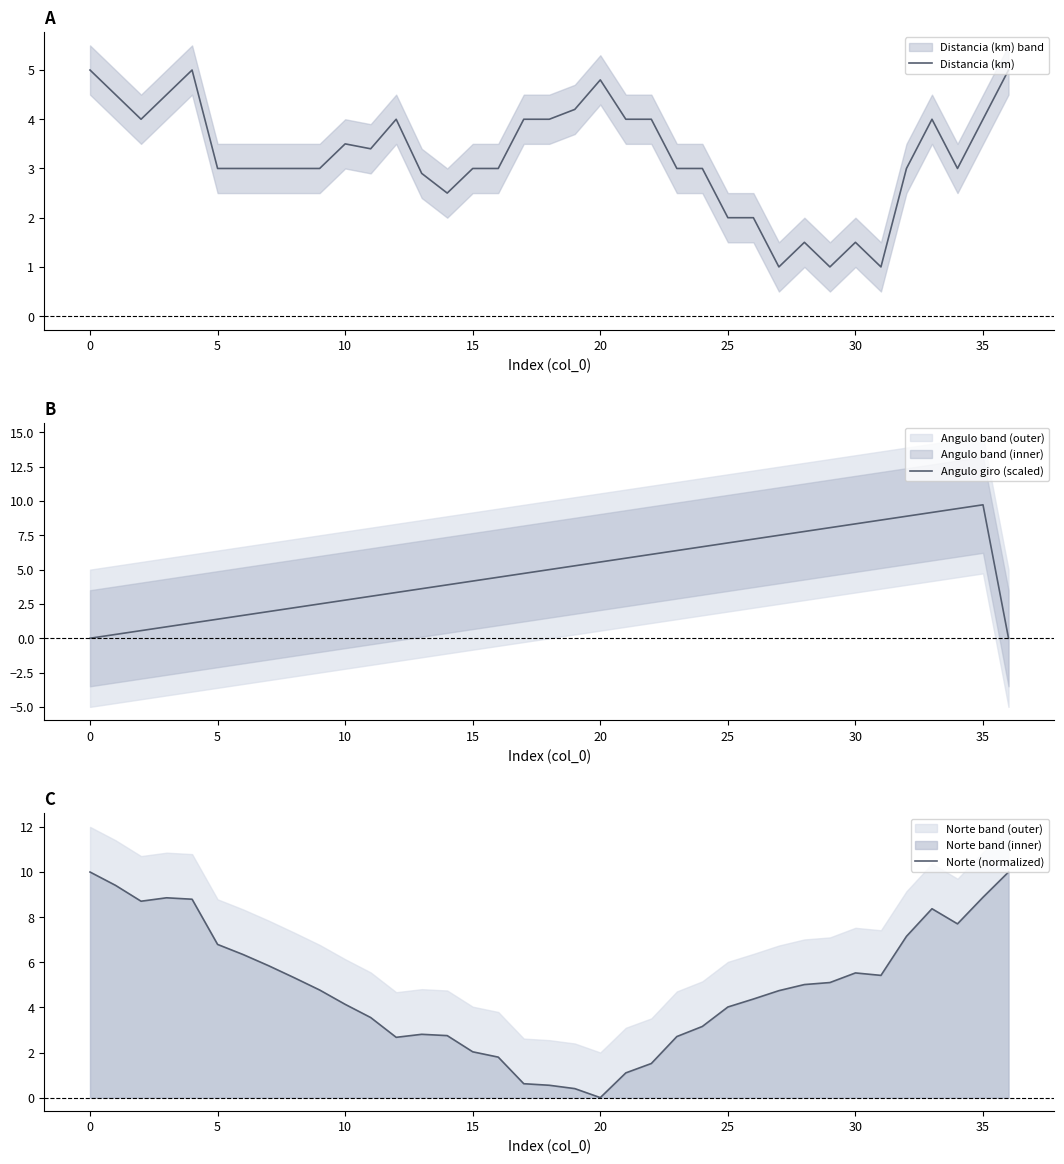

What is the lowest value of the Distancia (km) series?

1.0